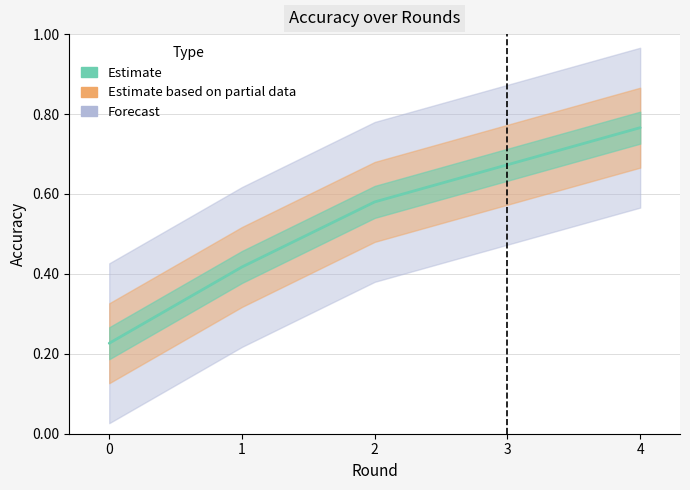

Reading left to right, extract all data points from this chart.

0=0.2	1=0.4	2=0.6	3=0.7	4=0.8